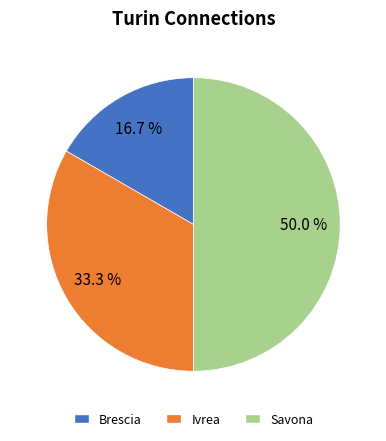

What is the total percentage of Savona and Brescia?

66.7%